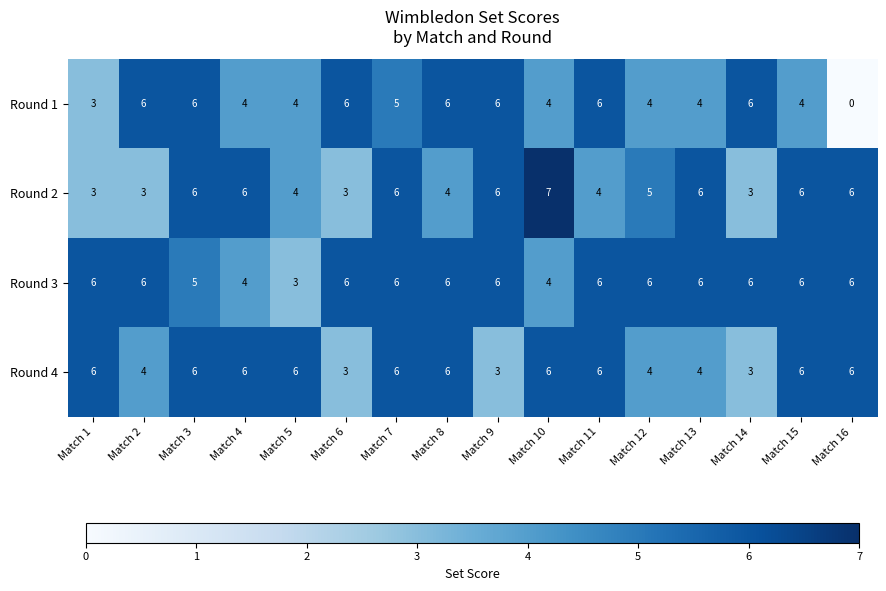

How many distinct data groups are displayed?

4